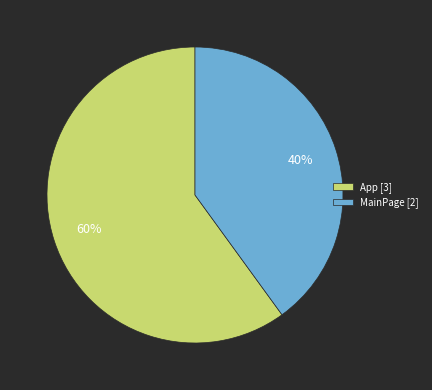

Which slice represents more than half of the pie?

App [3]